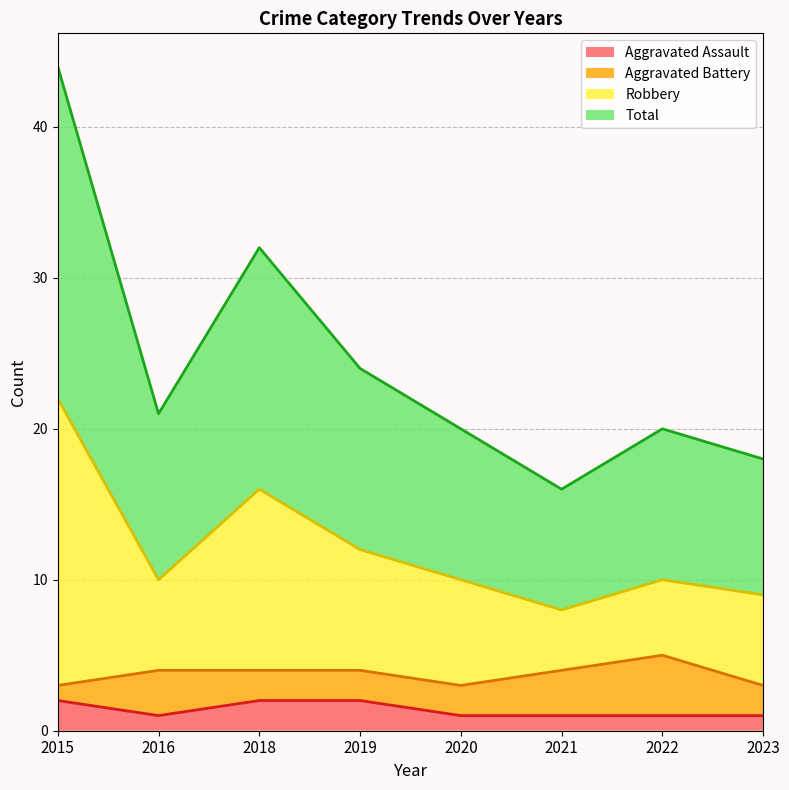

What is the greatest value displayed?

44